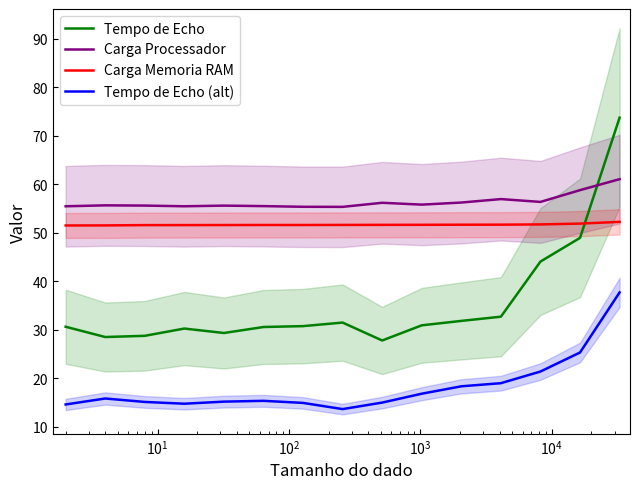

List the series in order of their peak value, highest first.

Tempo de Echo, Carga Processador, Carga Memoria RAM, Tempo de Echo (alt)